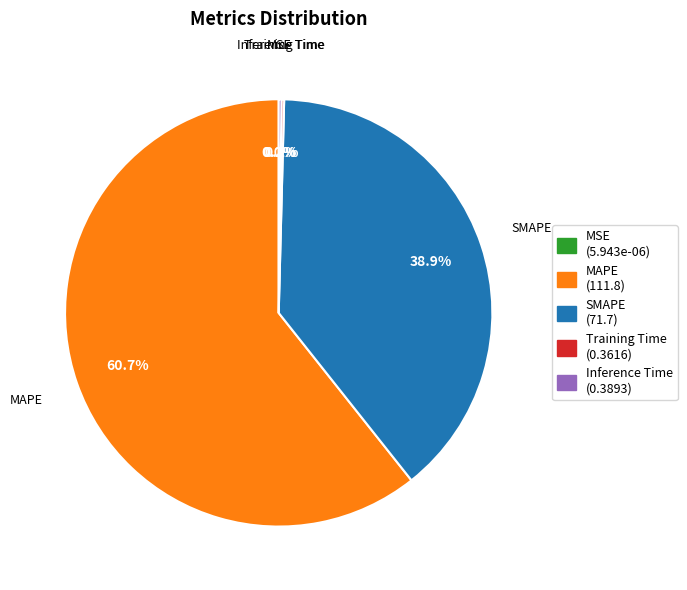

Does any single category account for the majority?

Yes